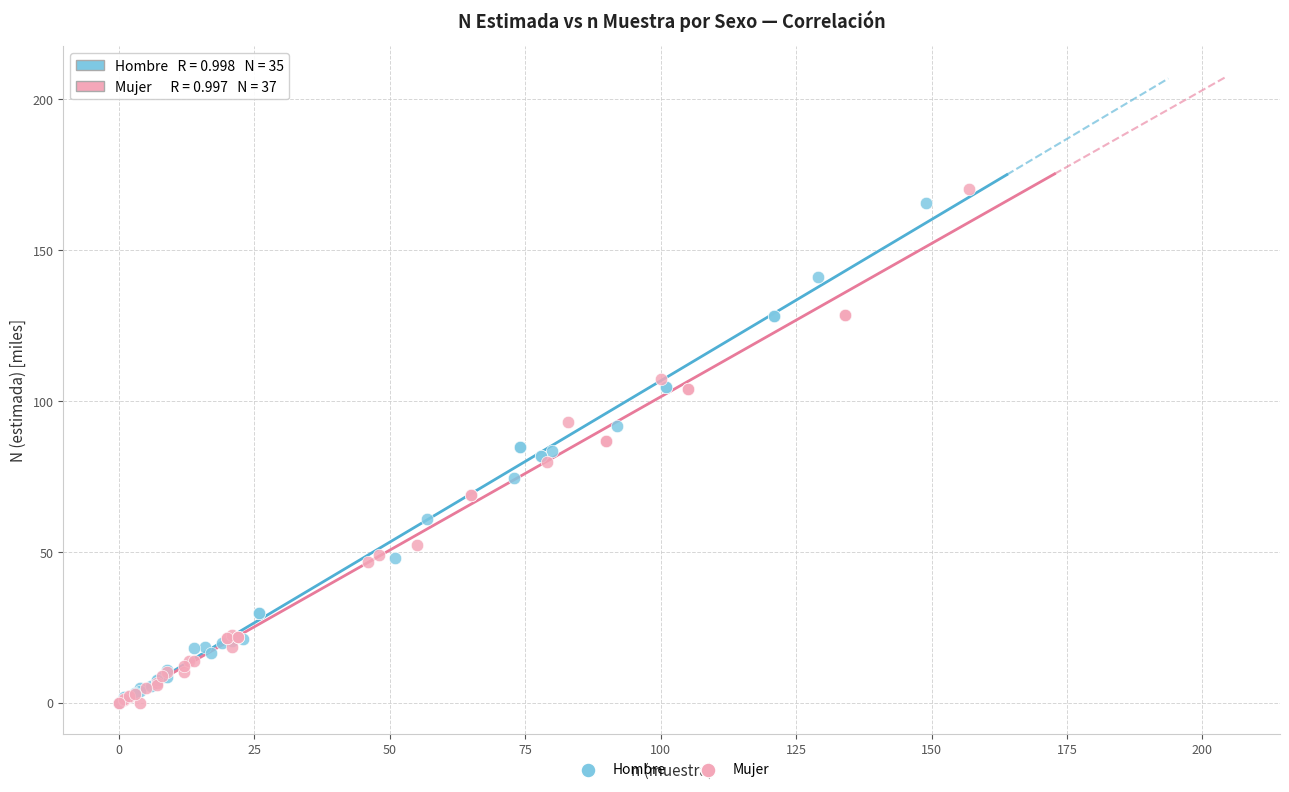

Which series reaches the maximum Y coordinate?

Mujer